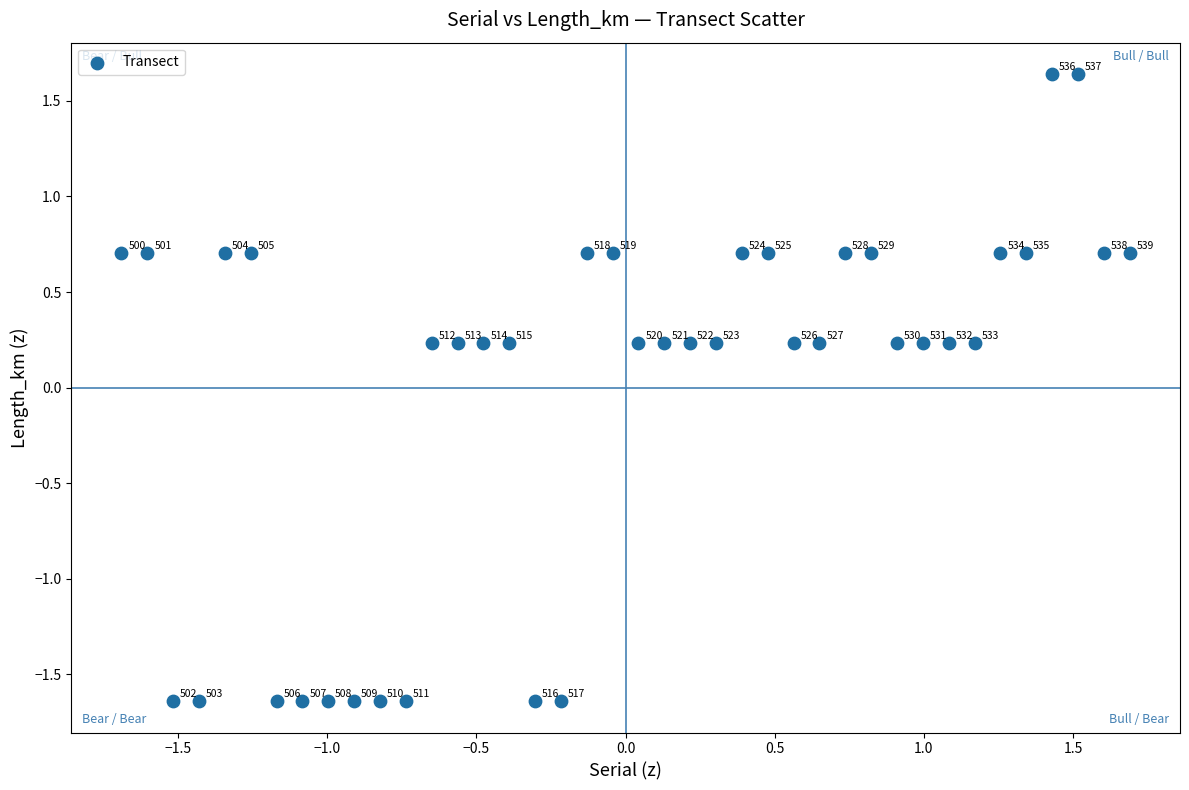

What is the range of Y values (max minus min)?

3.3